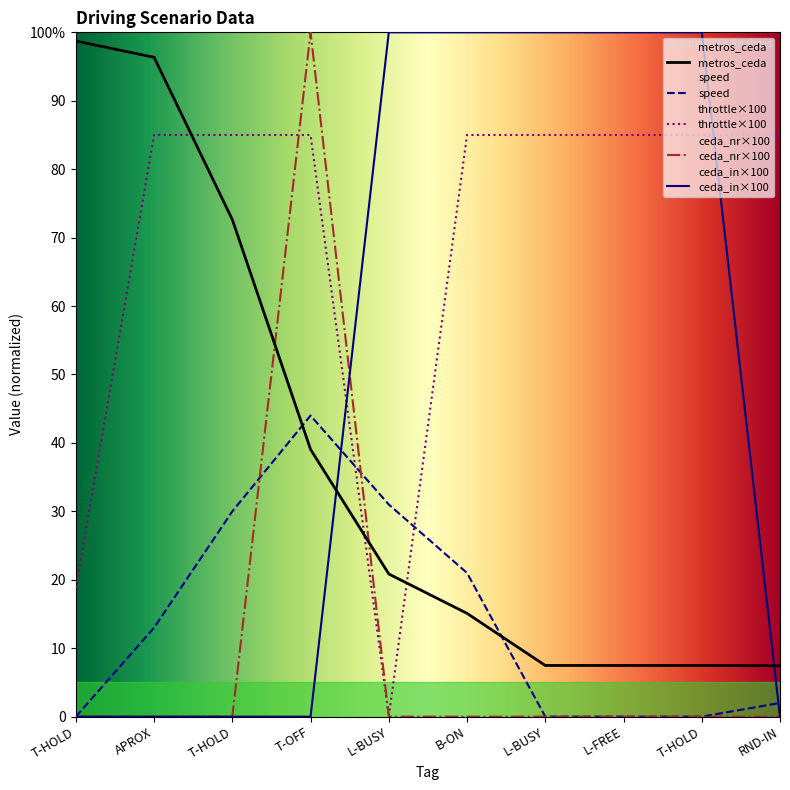

Is the value of throttle at T-HOLD greater than the value of metros_ceda at T-OFF?

No